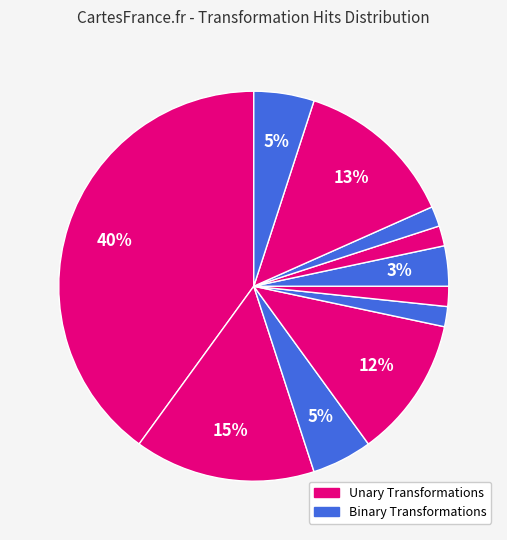

Count the number of slices in the pie.

11